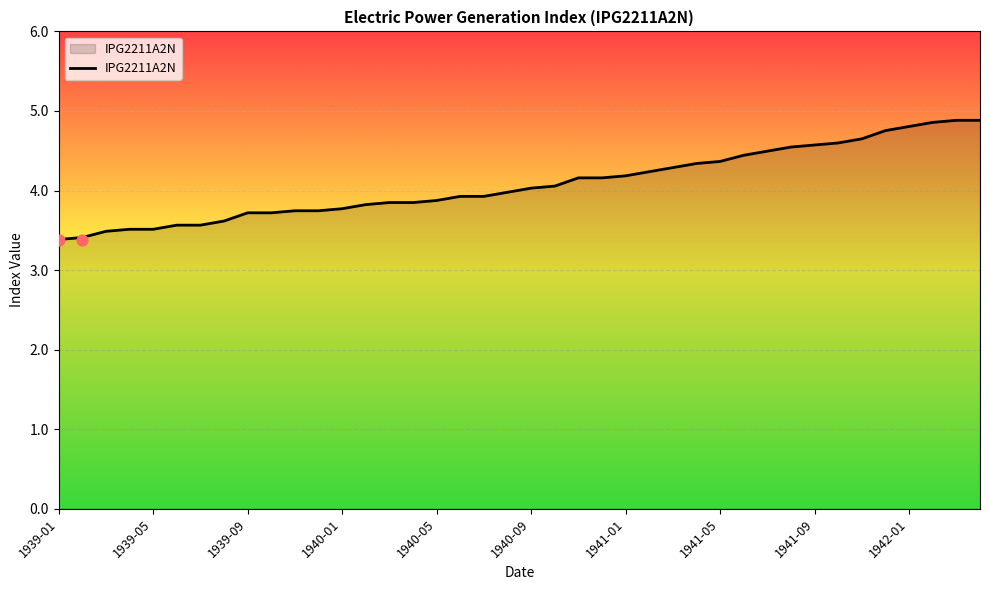

Between 1941-01 and 1941-11, which is larger?

1941-11